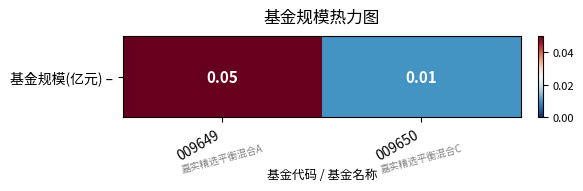

Reading left to right, extract all data points from this chart.

009649=0.1	009650=0.0